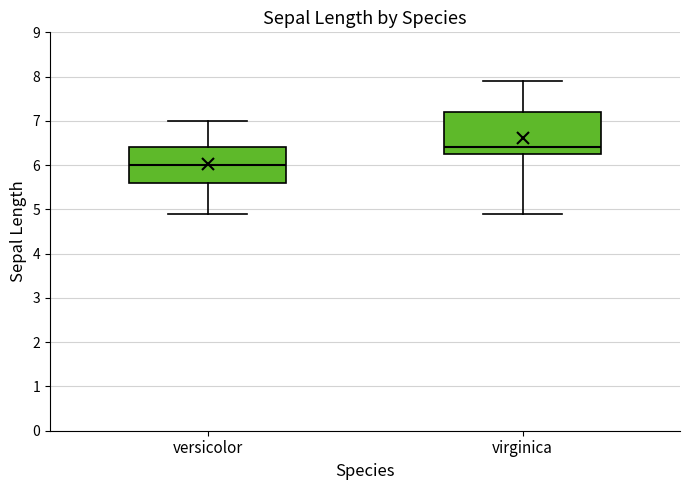

Which box's median line is the lowest?

versicolor